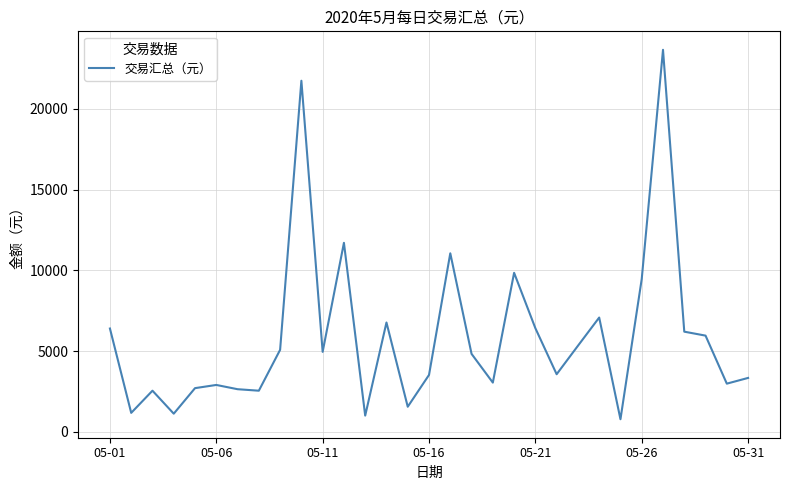

What is the greatest value displayed?

23665